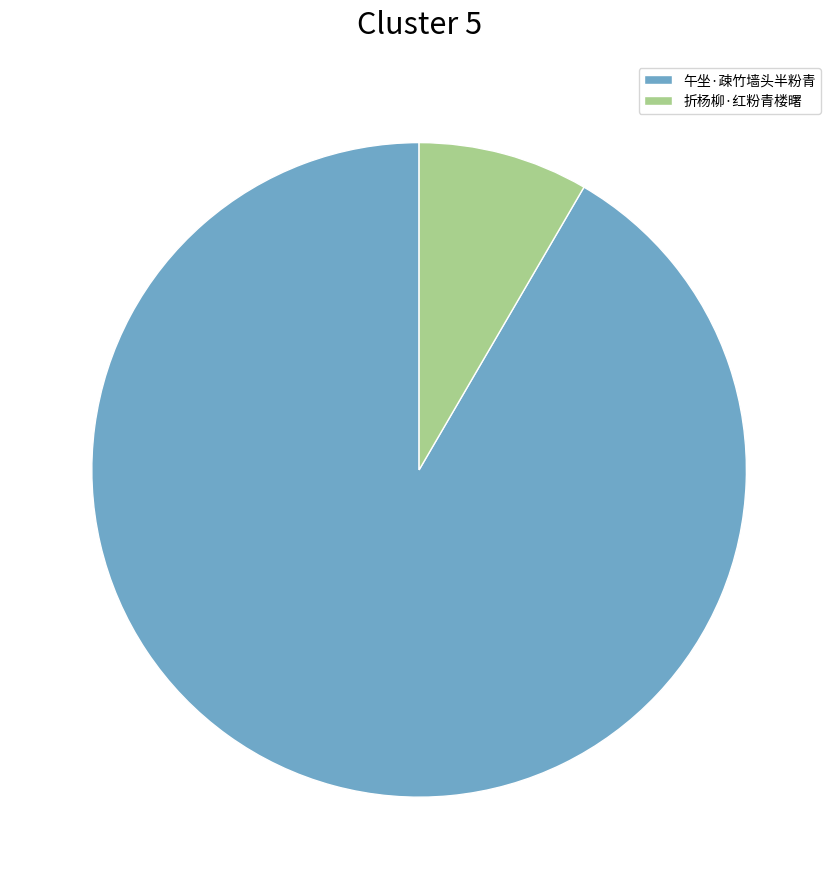

How many segments does this pie chart have?

2